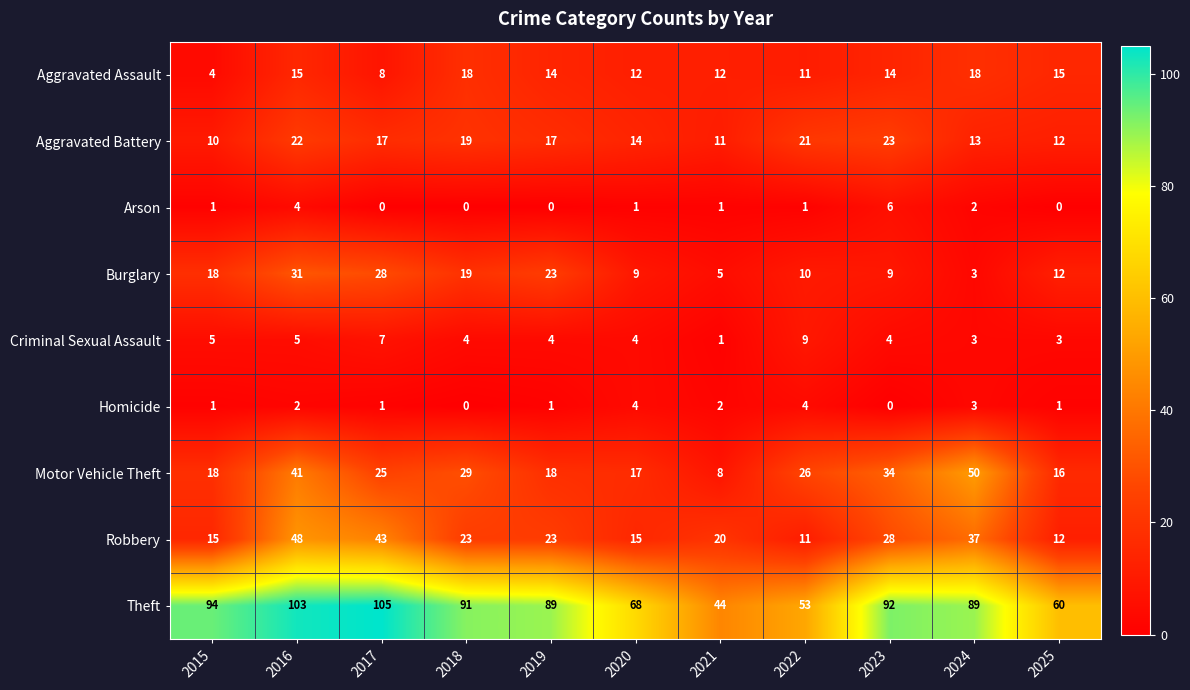

How many data points does each series have?

11